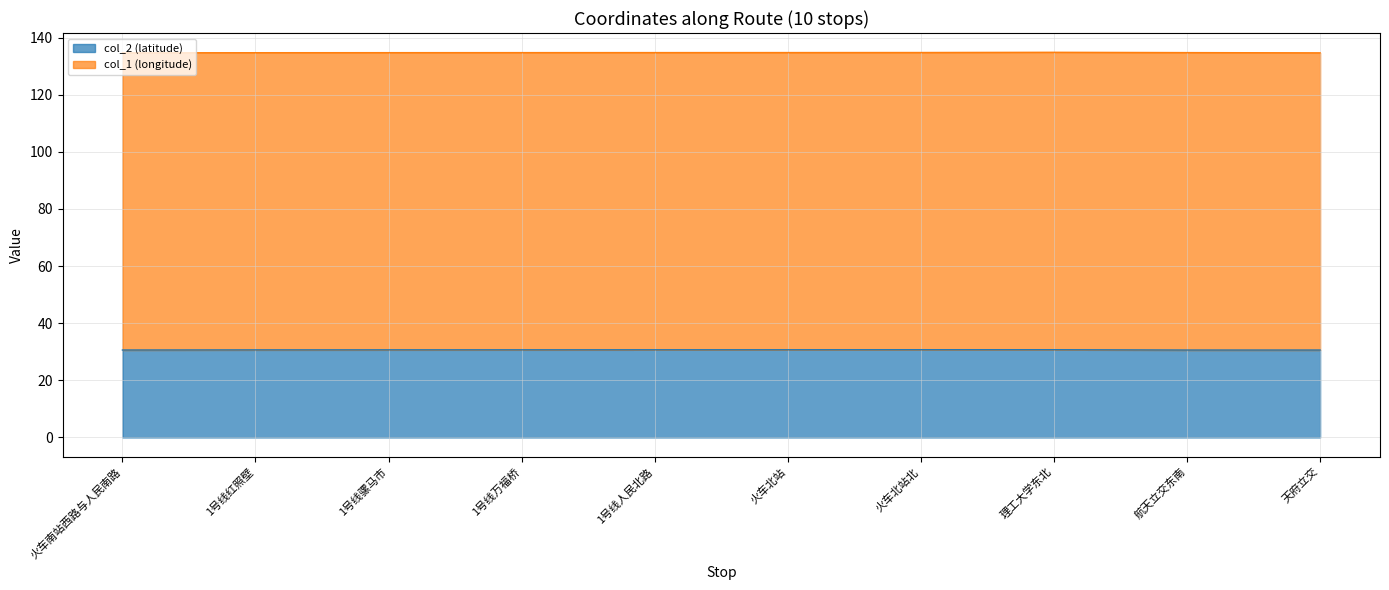

What is the ratio of the value at 火车北站 to the value at 1号线人民北路?

1.0